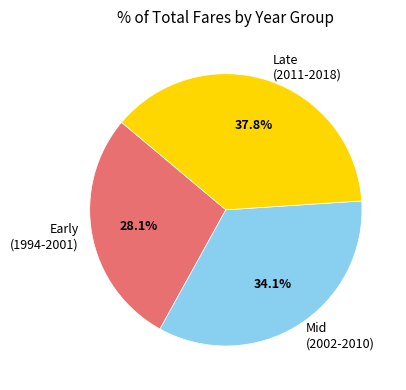

Count the number of slices in the pie.

3